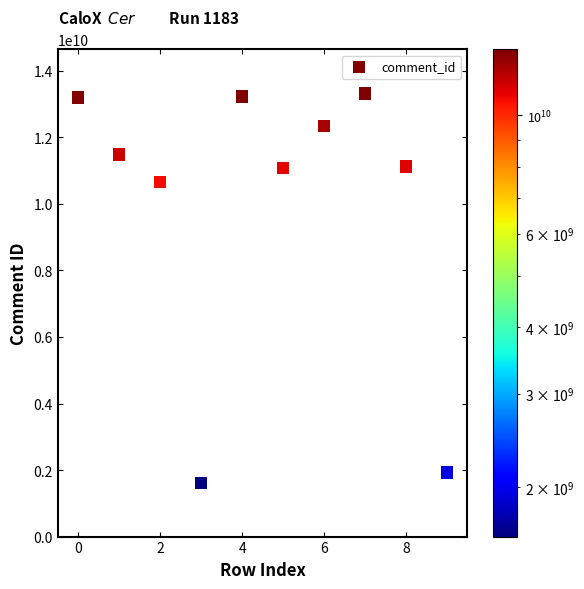

What Y value in the scatter plot is closest to 7466085885?

10661064791